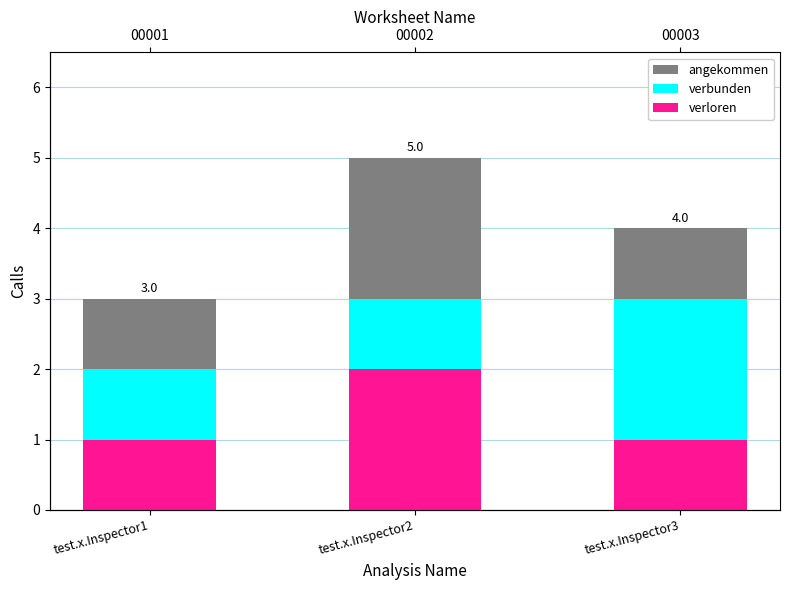

Is the value of angekommen at test.x.Inspector2 greater than the value of verloren at test.x.Inspector3?

Yes